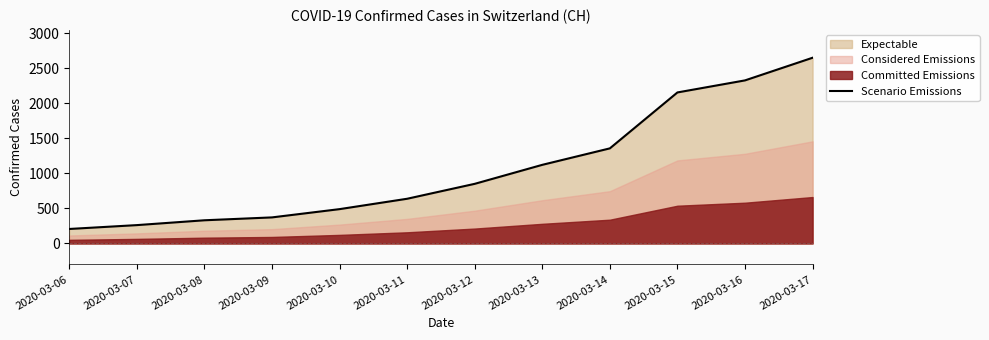

List the labels in order of value, largest first.

2020-03-17, 2020-03-16, 2020-03-15, 2020-03-14, 2020-03-13, 2020-03-12, 2020-03-11, 2020-03-10, 2020-03-09, 2020-03-08, 2020-03-07, 2020-03-06